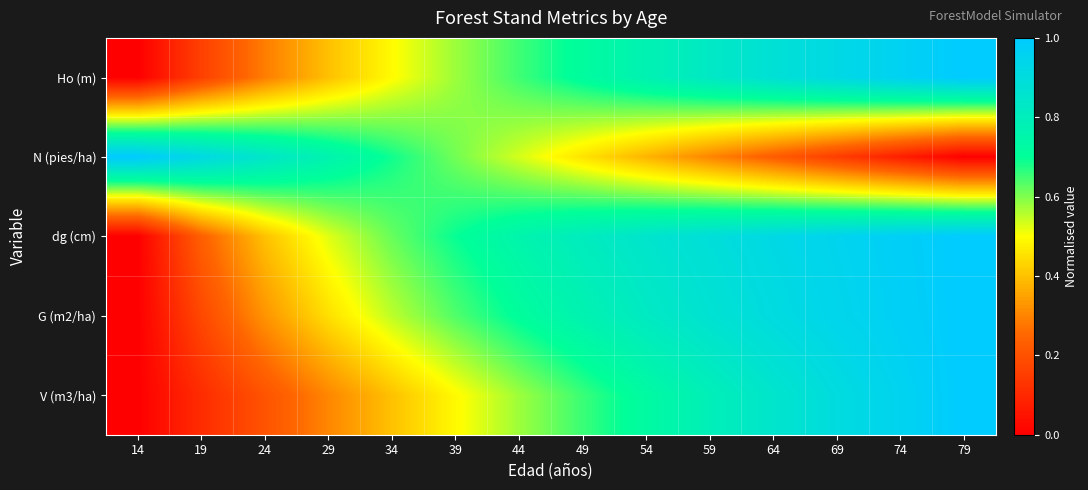

Count the number of data series in this chart.

5